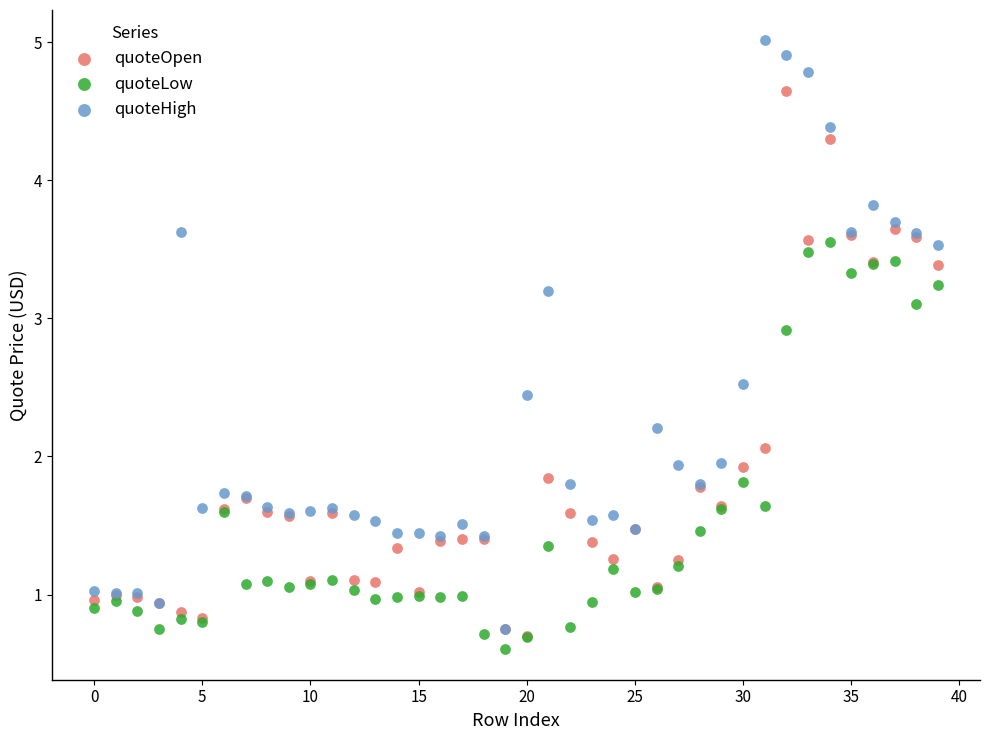

Which series contains the highest Y value?

quoteHigh